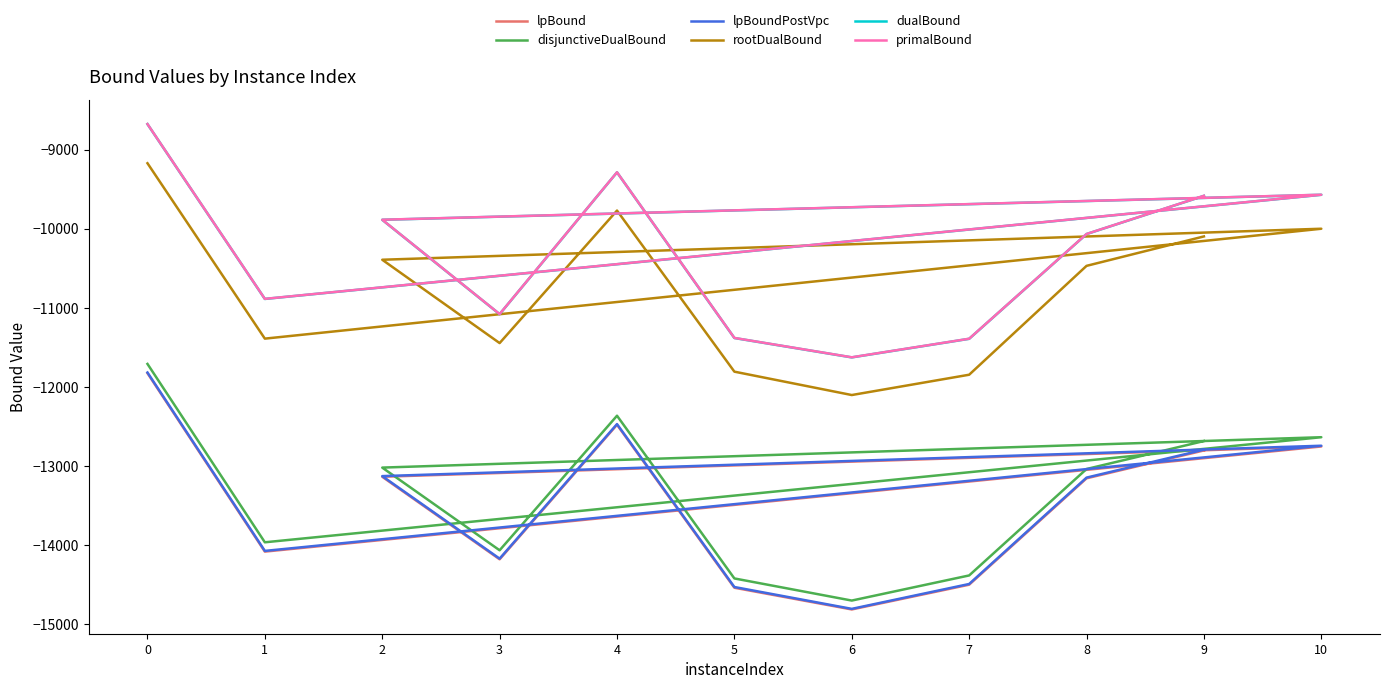

True or false: dualBound has a value of -9885.2 at 2.

True